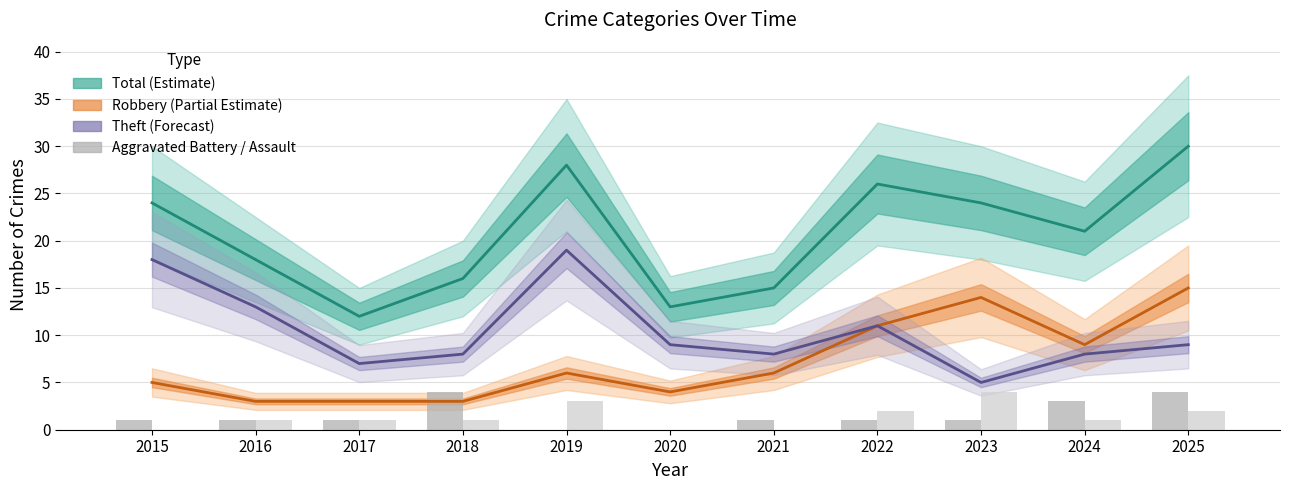

True or false: Theft (Forecast) has a value of 19 at 2019.

True